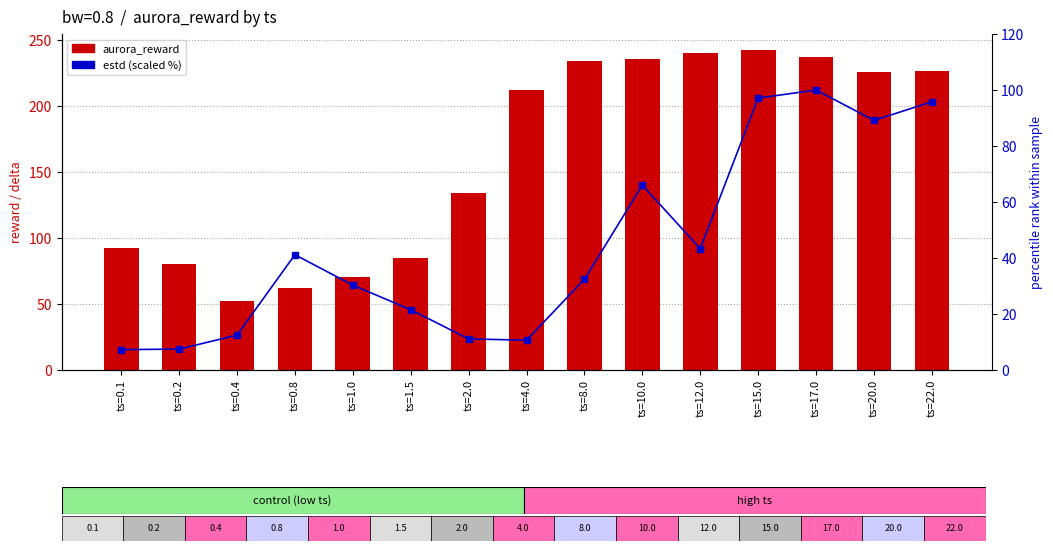

What is the difference between the second highest and minimum values in the estd (scaled %) series?

89.8